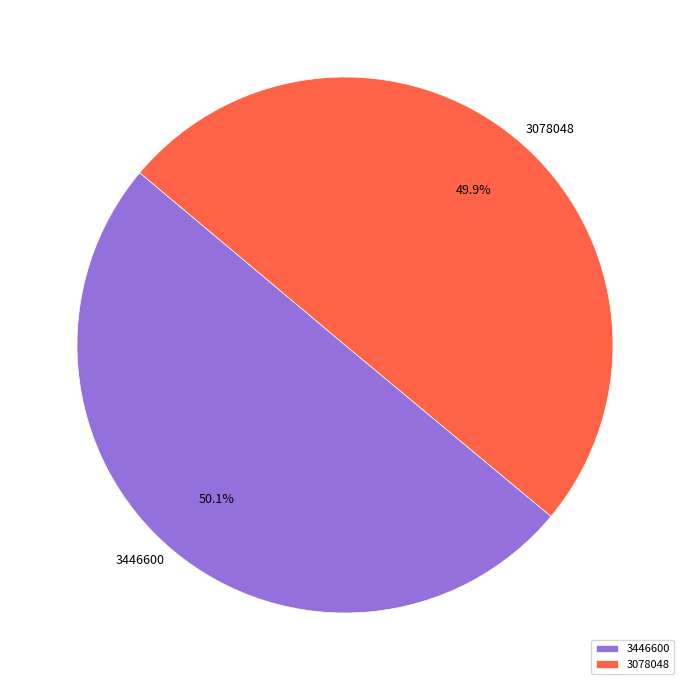

What is the ratio of the value at 3078048 to the value at 3446600?

1.0